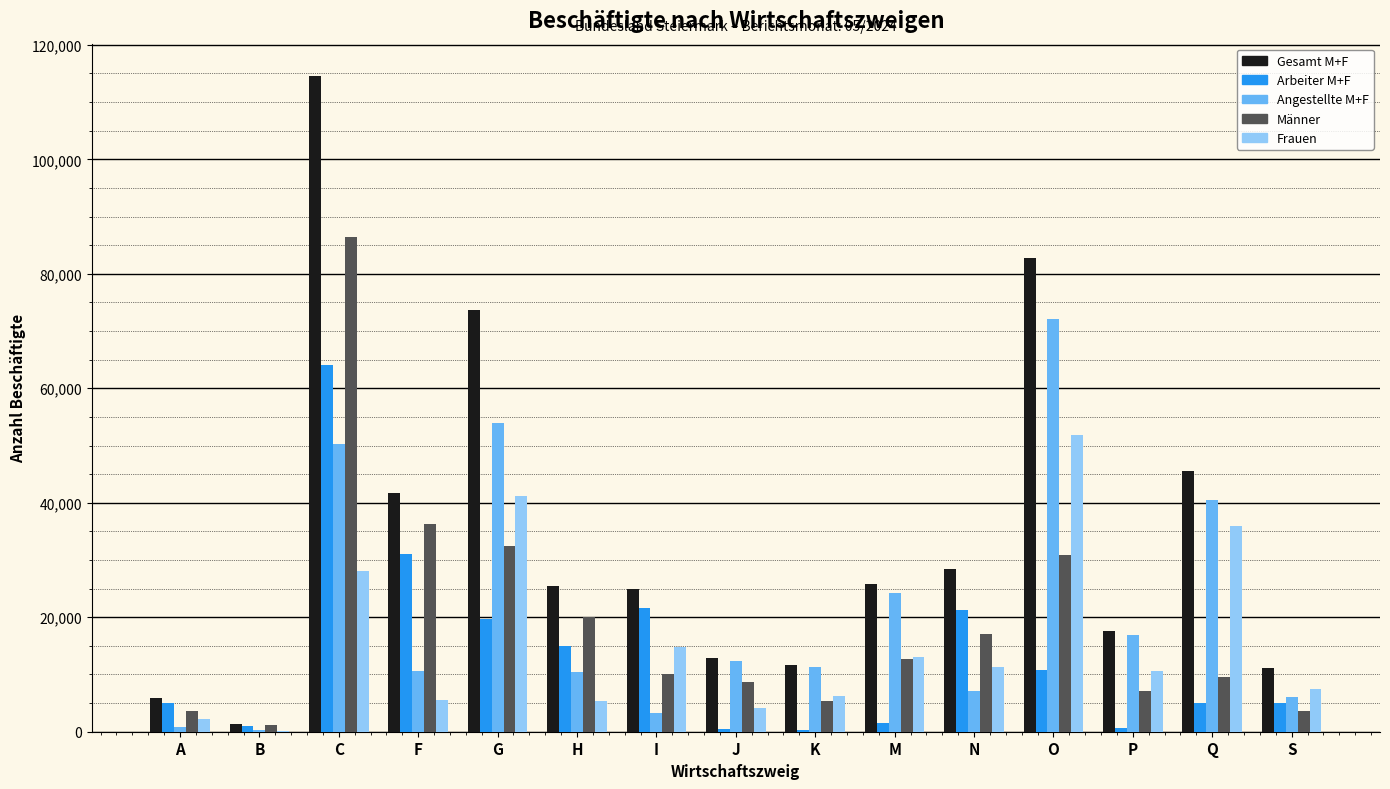

Which series has the widest spread of values?

Gesamt M+F